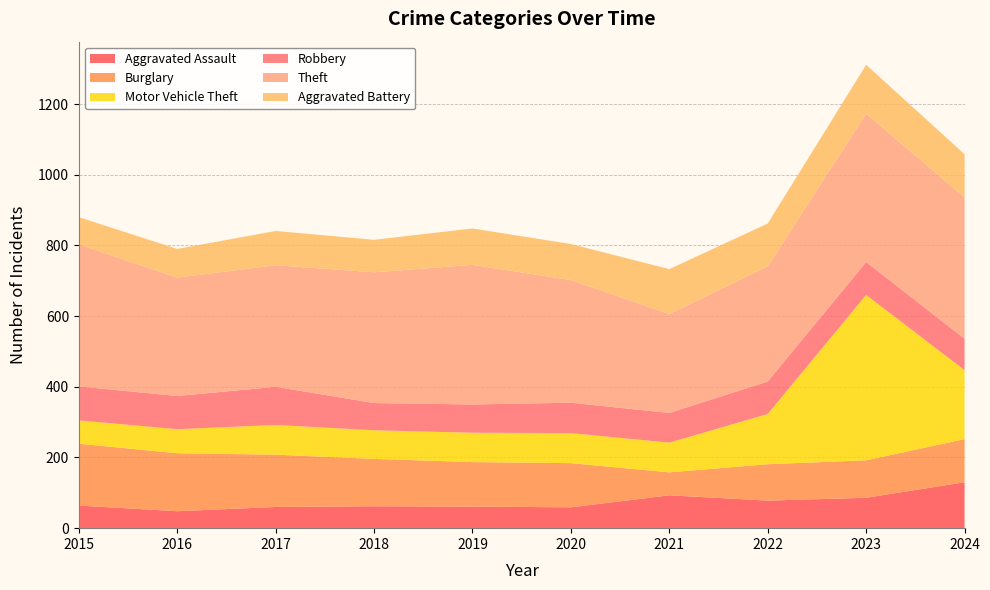

Reading right to left, transcribe all the data shown in this chart.

Aggravated Assault: 2024=130	2023=86	2022=78	2021=93	2020=59	2019=61	2018=62	2017=60	2016=48	2015=64
Burglary: 2024=122	2023=106	2022=103	2021=65	2020=125	2019=126	2018=134	2017=148	2016=164	2015=175
Motor Vehicle Theft: 2024=195	2023=468	2022=142	2021=84	2020=85	2019=83	2018=81	2017=84	2016=68	2015=66
Robbery: 2024=89	2023=93	2022=92	2021=84	2020=86	2019=80	2018=77	2017=108	2016=94	2015=96
Theft: 2024=400	2023=420	2022=326	2021=280	2020=347	2019=395	2018=370	2017=344	2016=335	2015=402
Aggravated Battery: 2024=122	2023=138	2022=121	2021=127	2020=102	2019=103	2018=92	2017=97	2016=81	2015=77